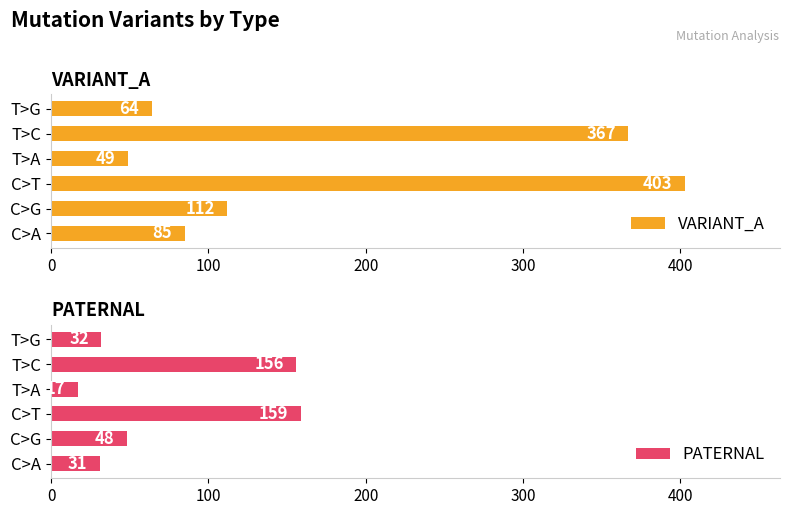

What is the average value of the PATERNAL series?

74